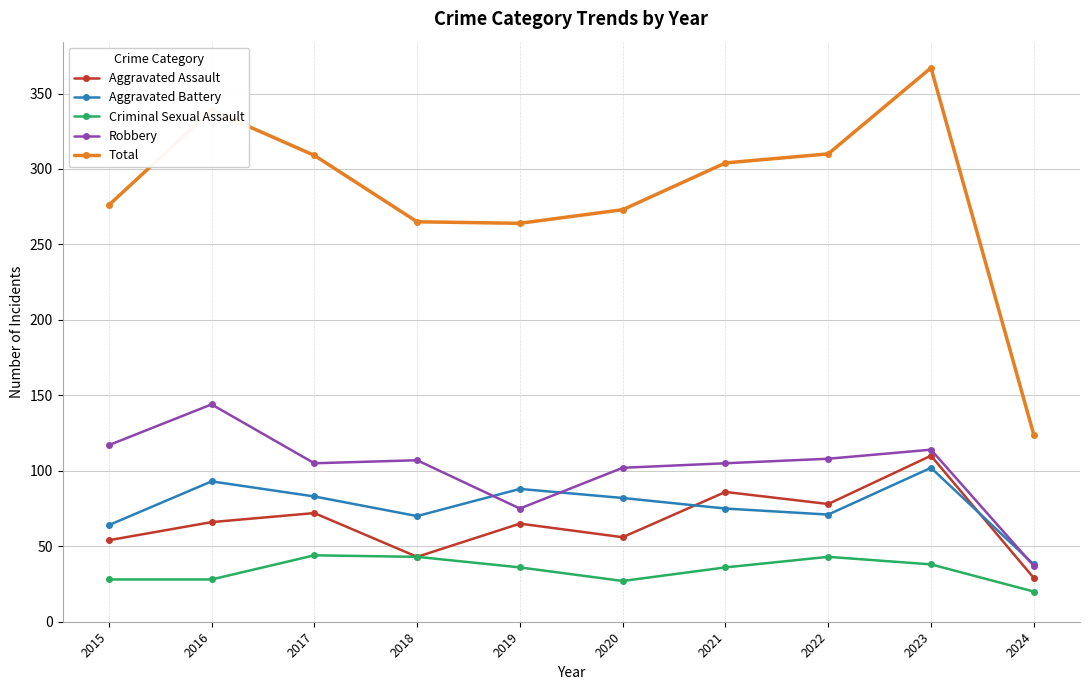

Which label corresponds to the smallest value in the chart?

2024